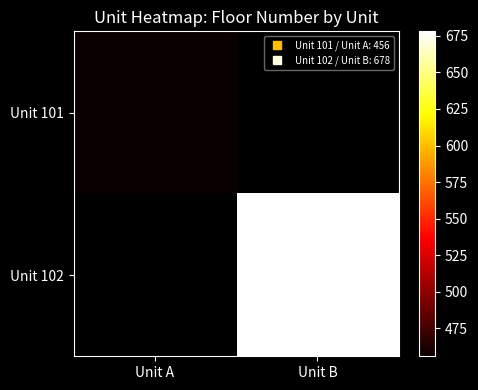

At Unit A, list the series in order from smallest to largest.

Unit 101, Unit 102